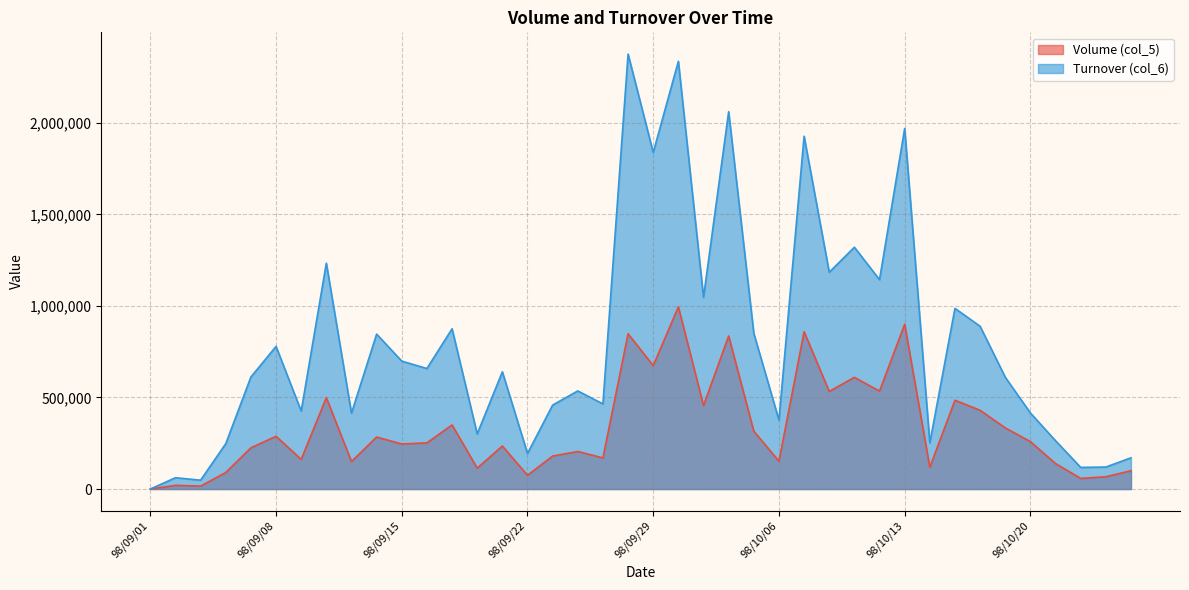

How many lines are shown in the chart?

2